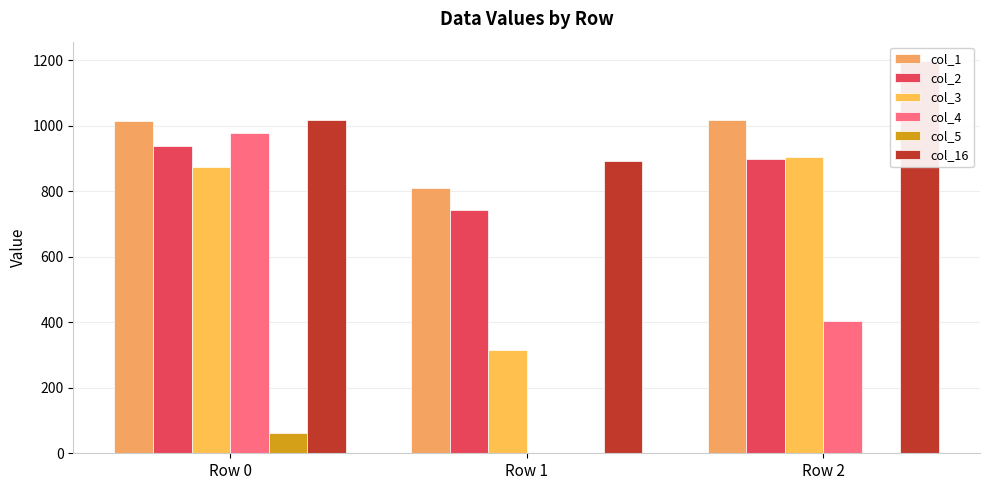

What are all the series names shown in the legend?

col_1, col_2, col_3, col_4, col_5, col_16